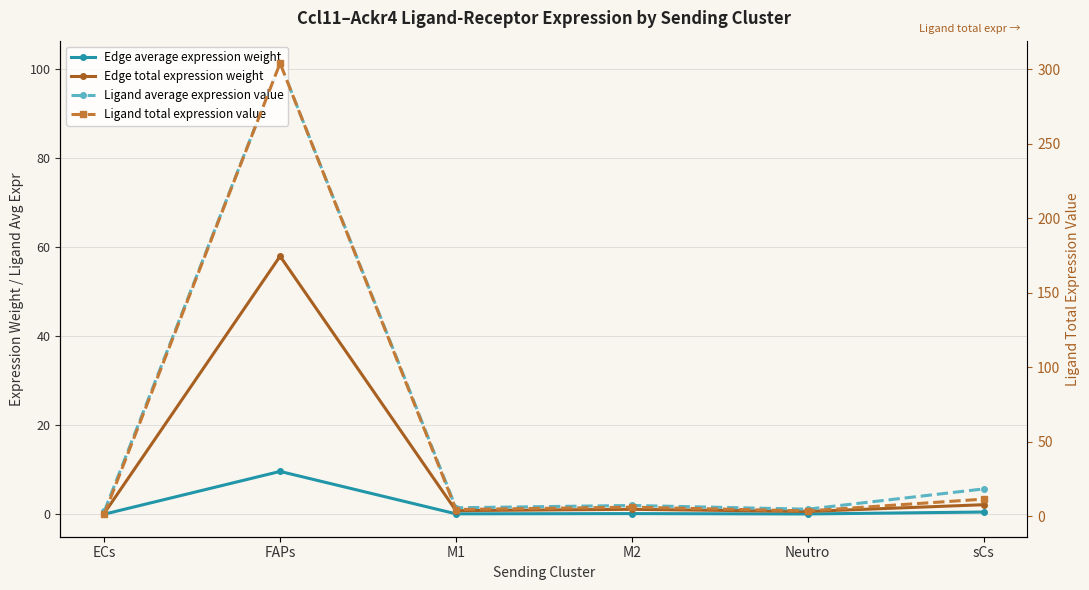

At which label is Edge average expression weight closest to 4?

sCs